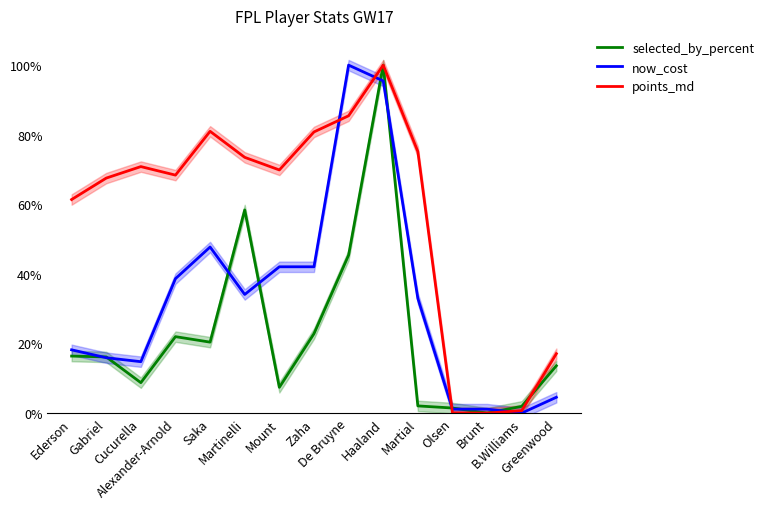

The value of now_cost at Zaha is 42.0. True or false?

True